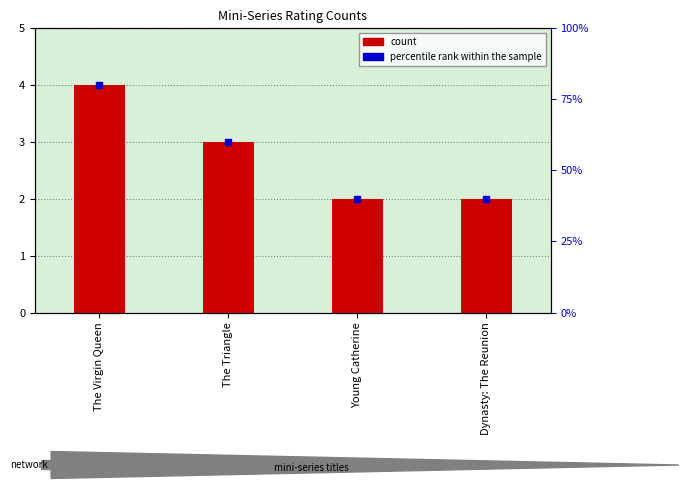

List the labels in order of value, largest first.

The Virgin Queen, The Triangle, Young Catherine, Dynasty: The Reunion